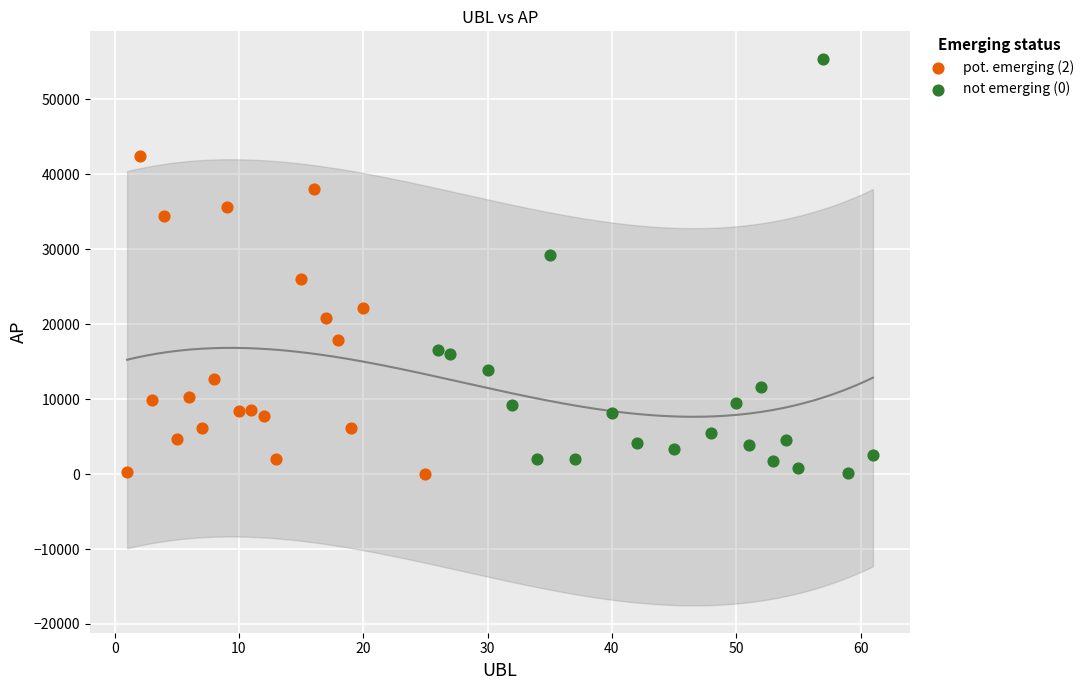

Which series reaches the maximum Y coordinate?

not emerging (0)